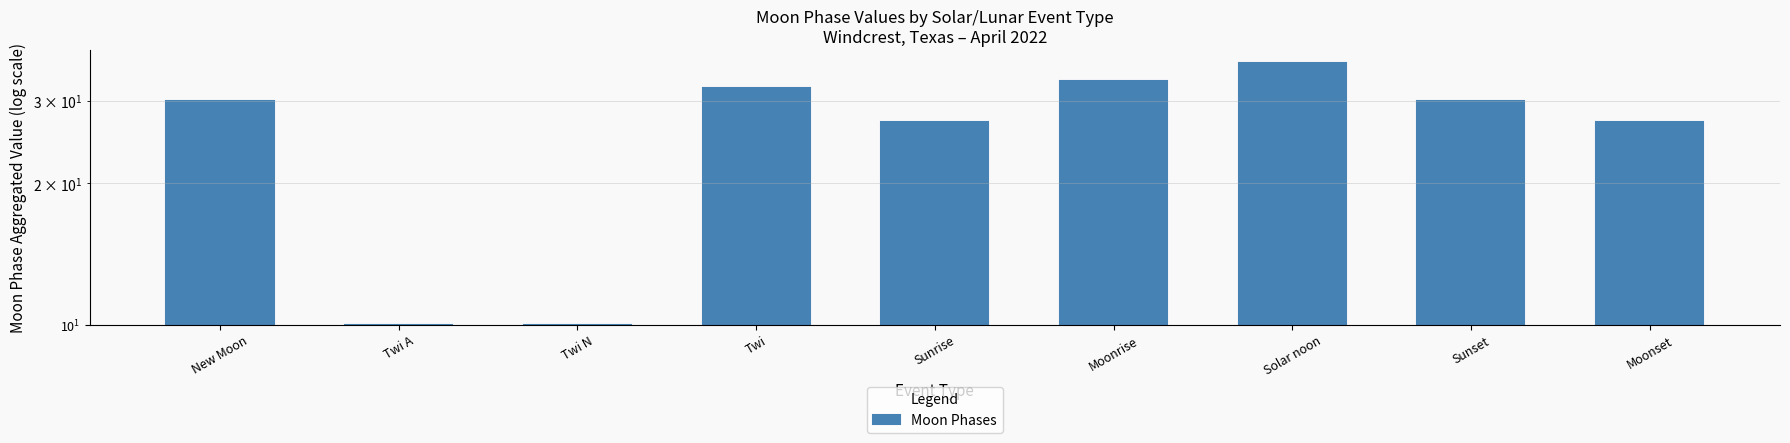

Reading right to left, transcribe all the data shown in this chart.

Moonset=27	Sunset=30	Solar noon=36	Moonrise=33	Sunrise=27	Twi=32	Twi N=10	Twi A=10	New Moon=30